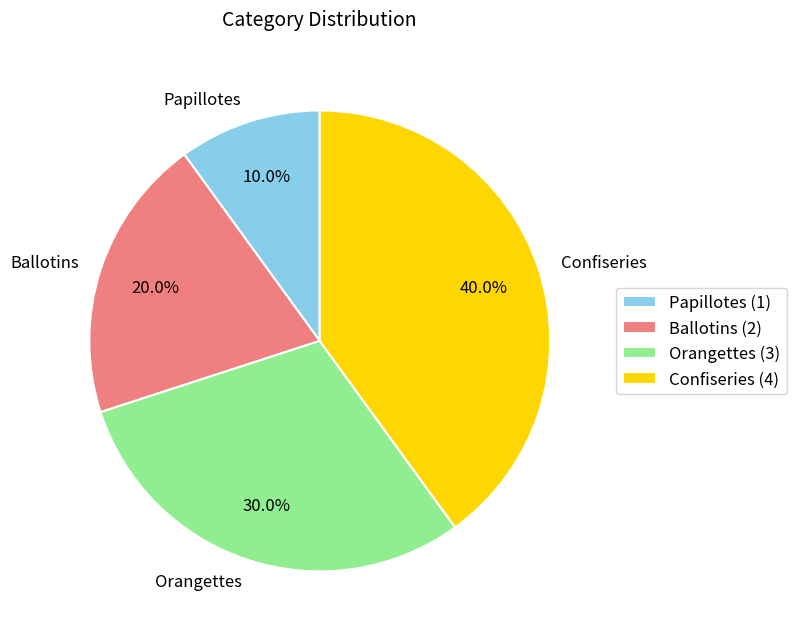

How many slices are in this pie chart?

4